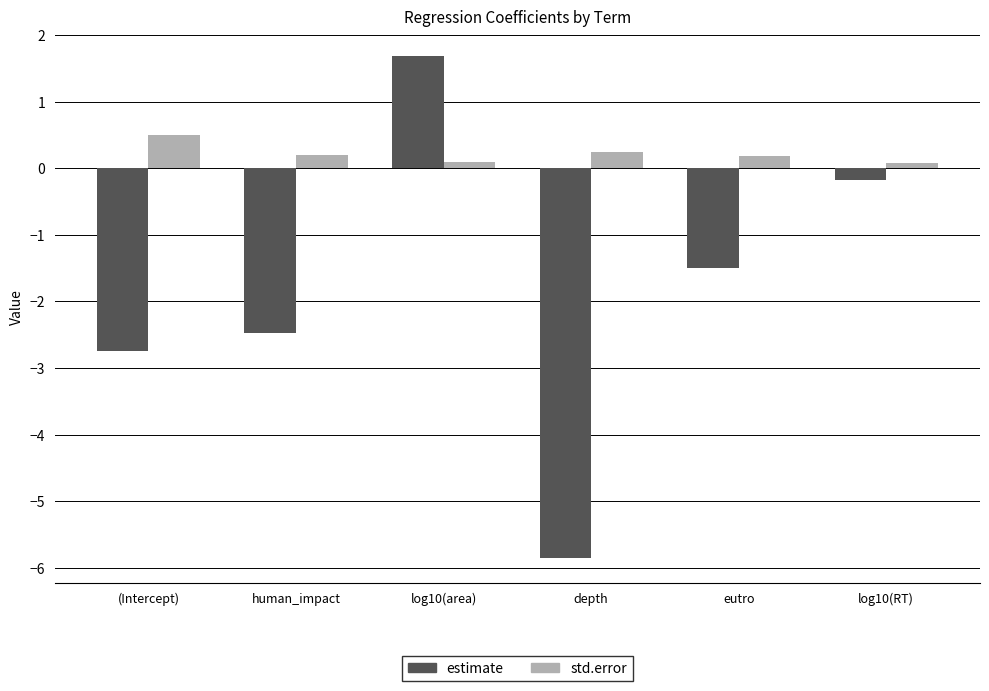

Reading left to right, list all the values displayed in this chart.

estimate: (Intercept)=-2.7	human_impact=-2.5	log10(area)=1.7	depth=-5.8	eutro=-1.5	log10(RT)=-0.2
std.error: (Intercept)=0.5	human_impact=0.2	log10(area)=0.1	depth=0.2	eutro=0.2	log10(RT)=0.1